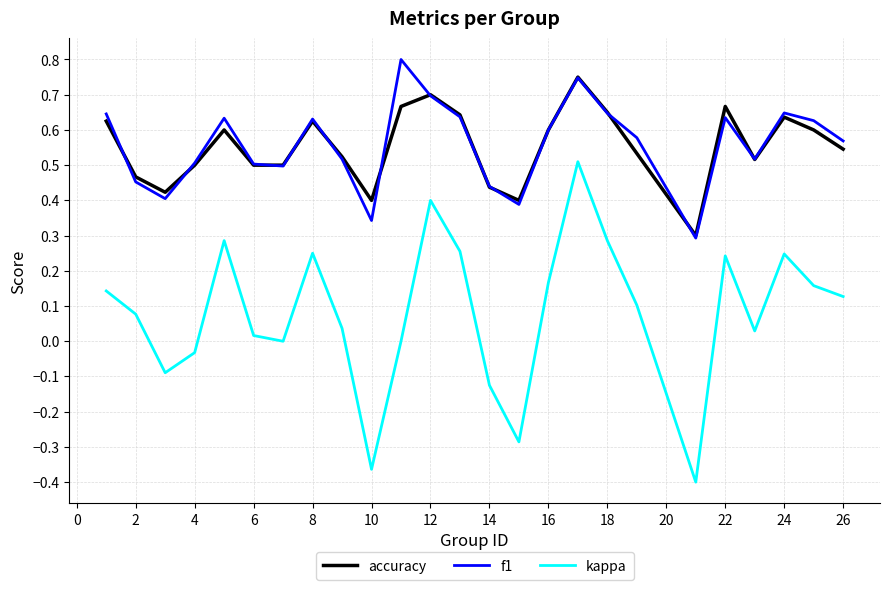

Which series has the widest spread of values?

kappa